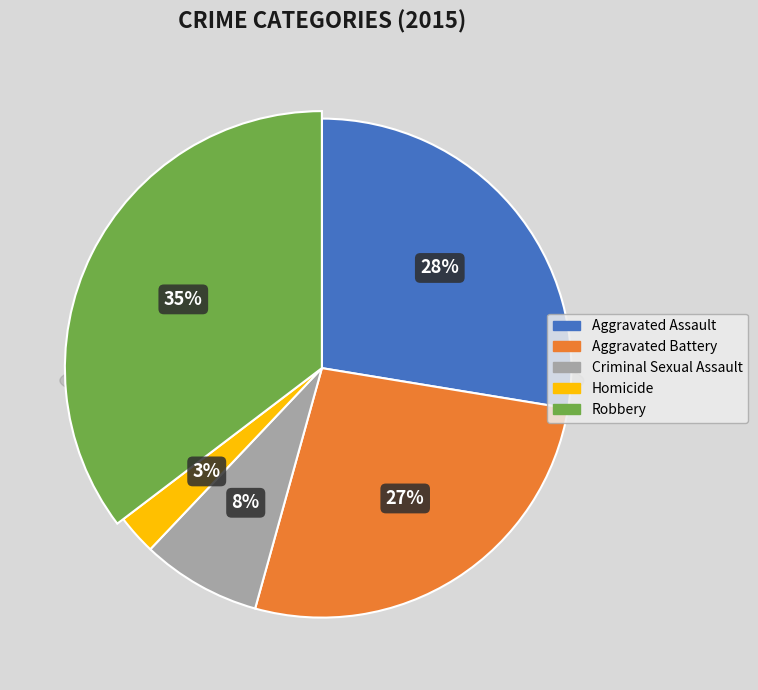

To the nearest percent, what is the average slice percentage?

20%